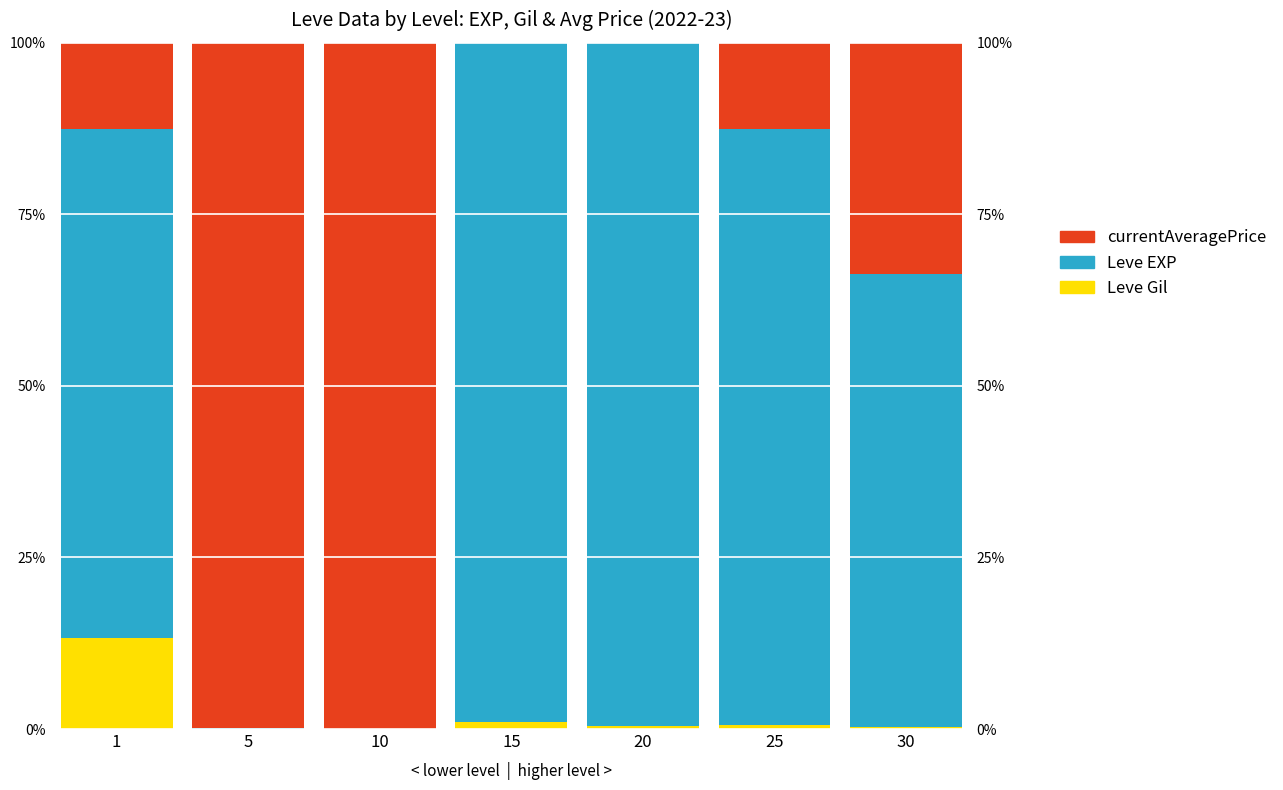

Reading left to right, what are all the values shown in this chart?

Leve Gil: 0.1	0.0	0.0	0.0	0.0	0.0	0.0
Leve EXP: 0.7	0.0	0.0	1.0	1.0	0.9	0.7
currentAveragePrice: 0.1	1.0	1.0	0.0	0.0	0.1	0.3